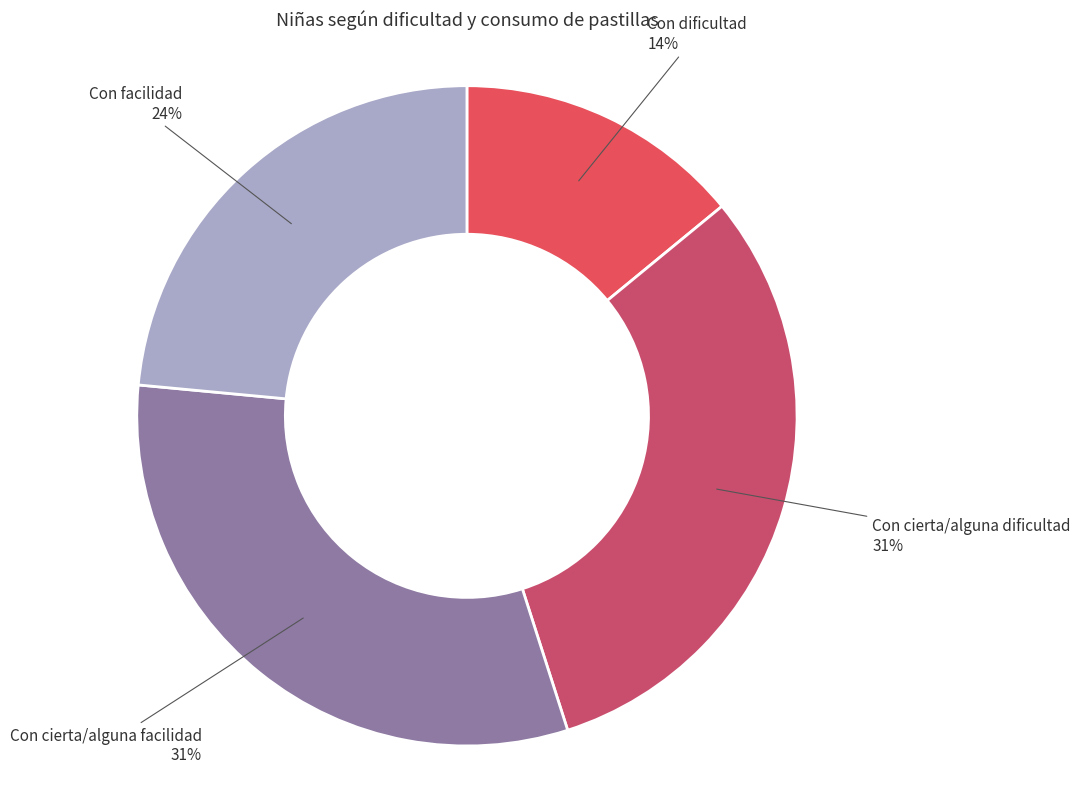

The Con dificultad slice represents 14% of the pie. True or false?

True